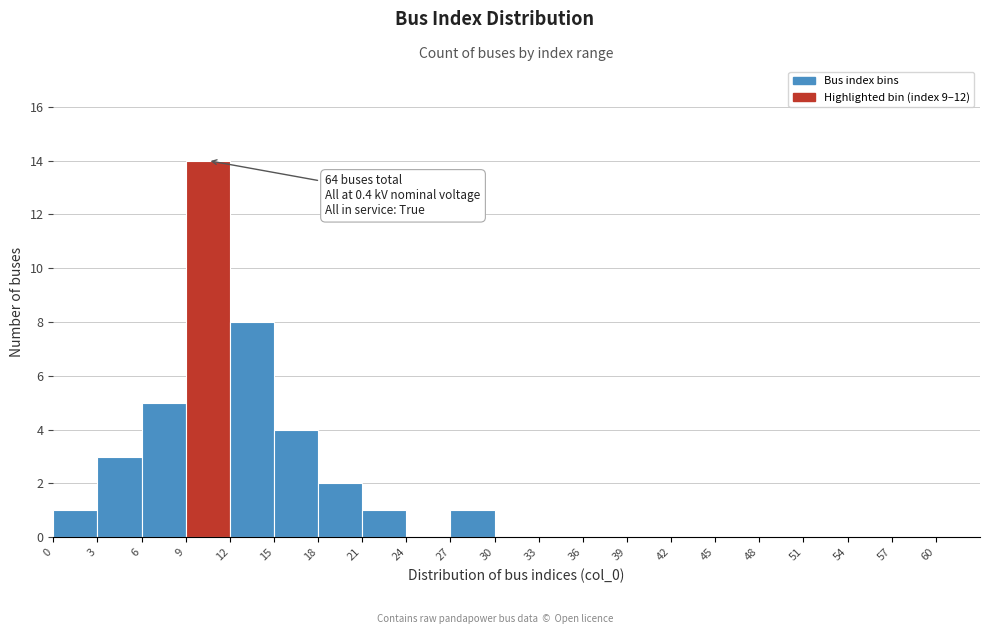

Which range on the x-axis has the tallest bar?

9 to 12